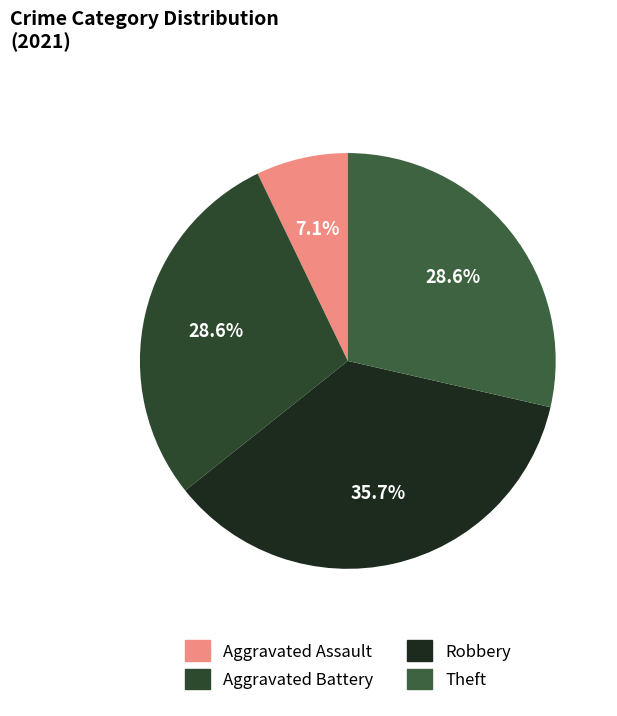

Count the number of slices in the pie.

4